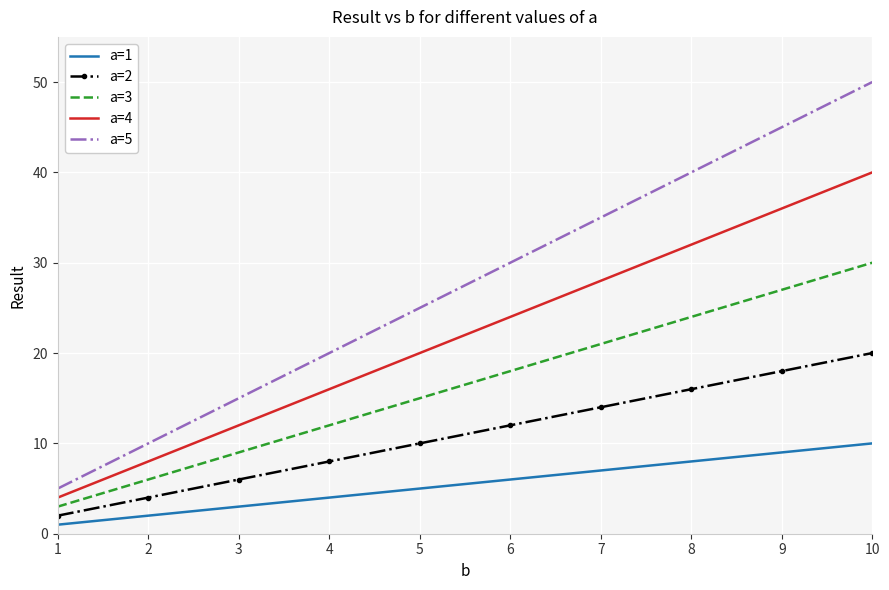

Which label corresponds to the largest value in the chart?

10